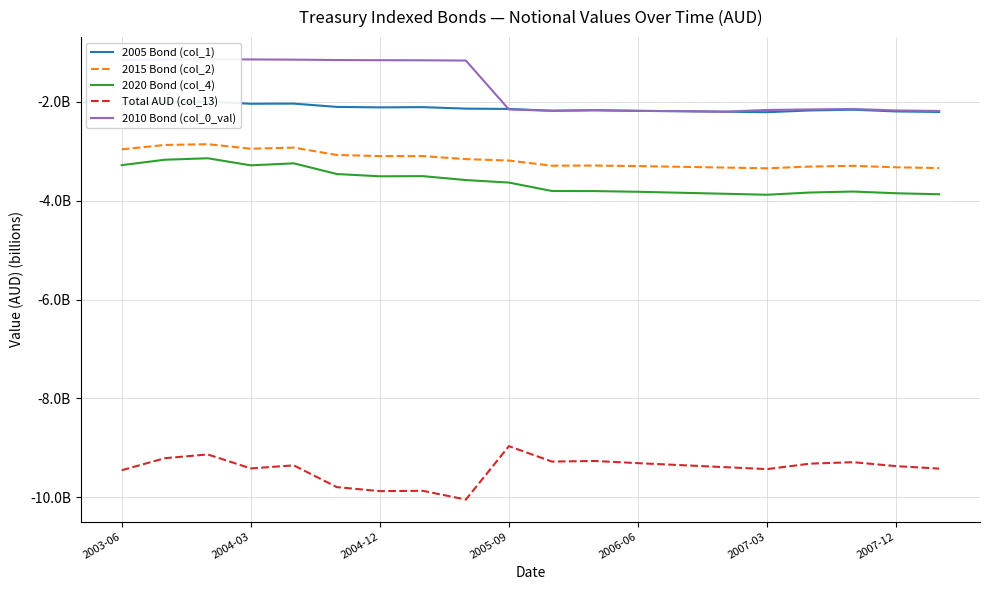

Which series has the largest range (max minus min)?

Total AUD (col_13)